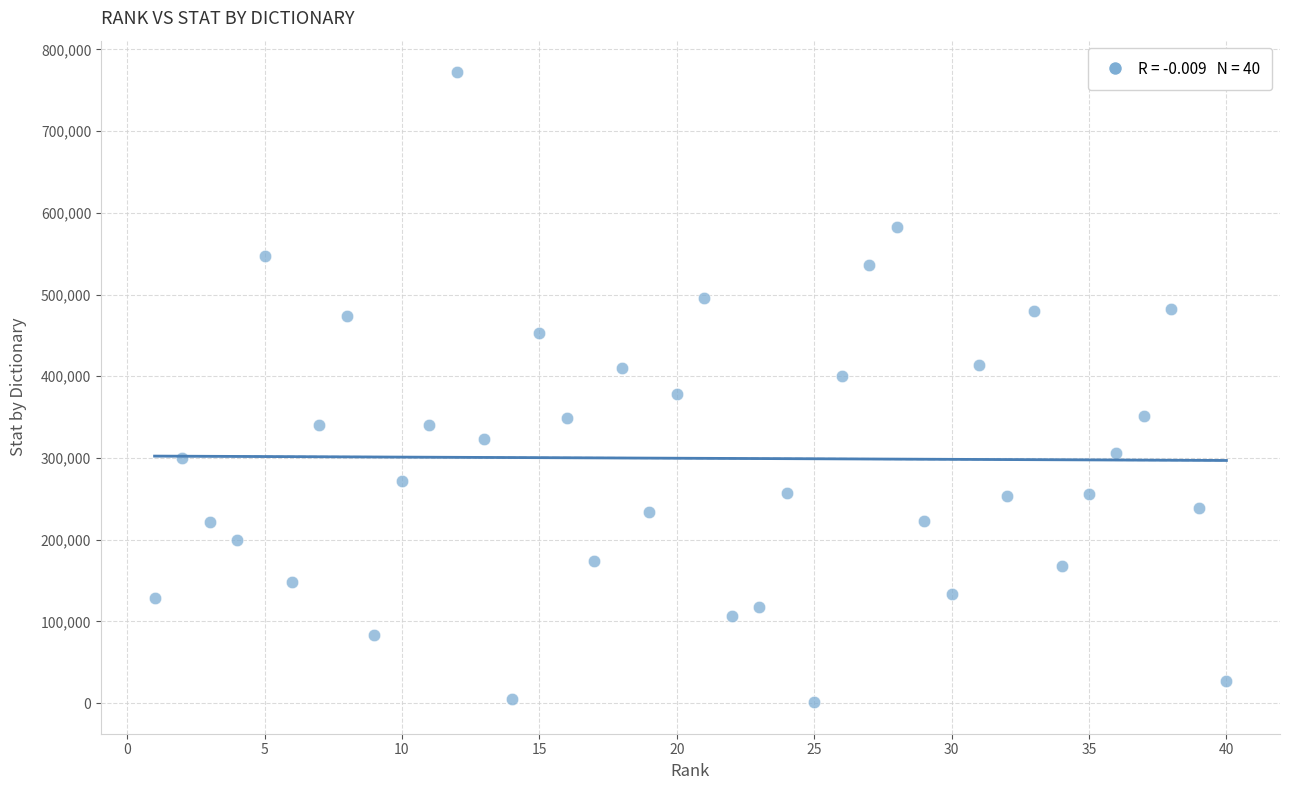

What is the range of Y values (max minus min)?

771033